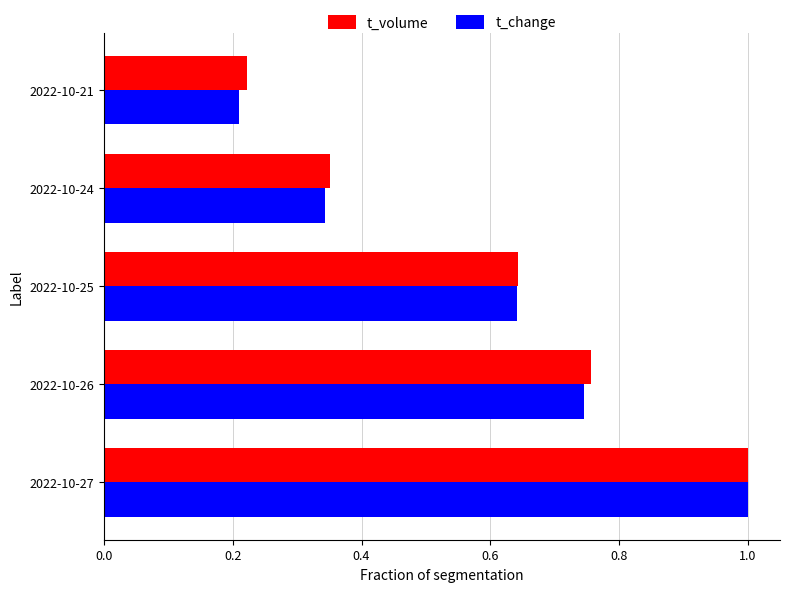

List the labels in order of t_volume value, smallest first.

2022-10-21, 2022-10-24, 2022-10-25, 2022-10-26, 2022-10-27